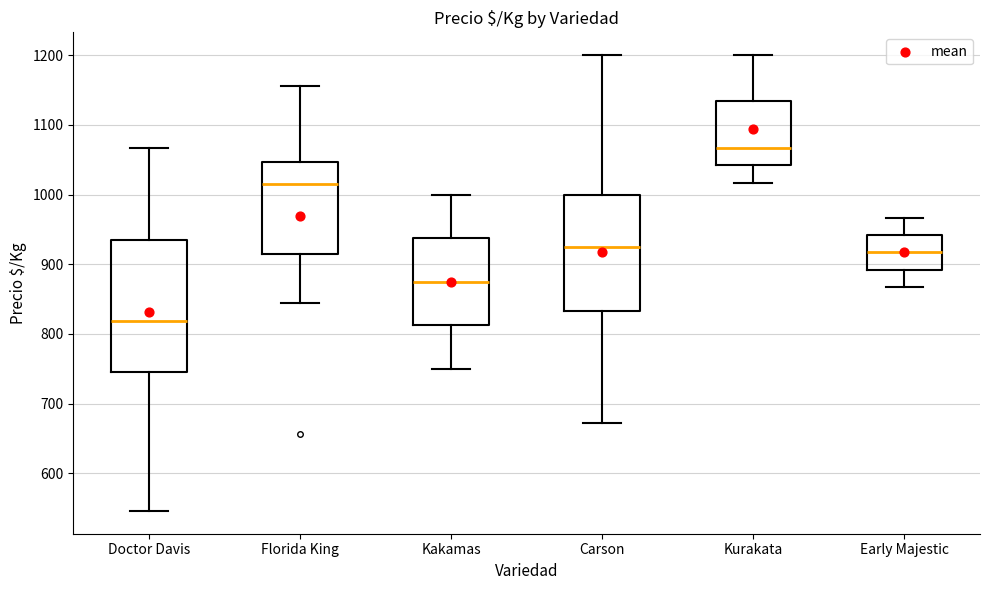

Reading left to right, read every box against the y-axis: the position of its median line, the range the box covers, and the ends of its whiskers. The values are not printed on the chart, so give them approximately, as read against the axis.

Doctor Davis: median 820, box 750 to 930, whiskers 550 to 1070
Florida King: median 1020, box 910 to 1050, whiskers 840 to 1160
Kakamas: median 880, box 810 to 940, whiskers 750 to 1000
Carson: median 920, box 830 to 1000, whiskers 670 to 1200
Kurakata: median 1070, box 1040 to 1130, whiskers 1020 to 1200
Early Majestic: median 920, box 890 to 940, whiskers 870 to 970